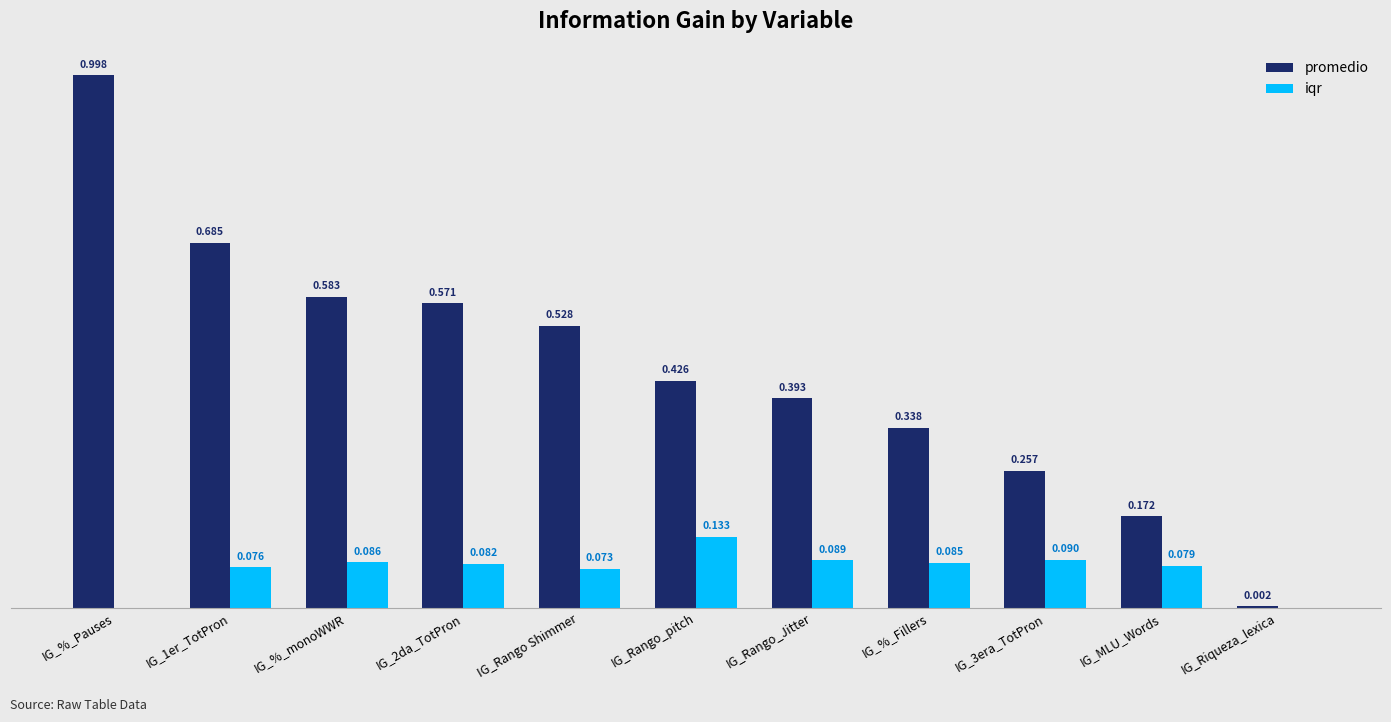

Is the value of promedio at IG_Rango_Jitter greater than the value of iqr at IG_%_Fillers?

Yes